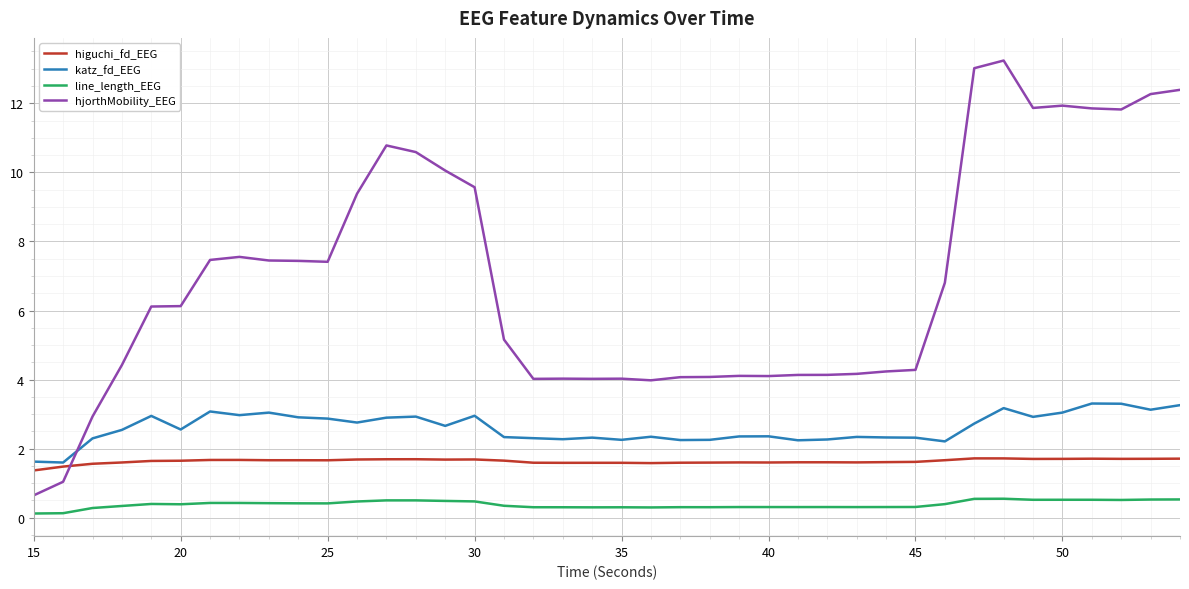

Which series has the largest total across all categories?

hjorthMobility_EEG